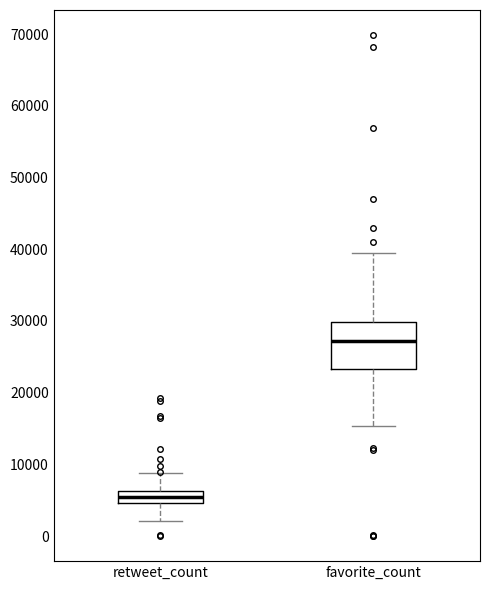

Where does the lower whisker of the box for favorite_count end on the y-axis? The values are not printed on the chart, so give them approximately, as read against the axis.

15000